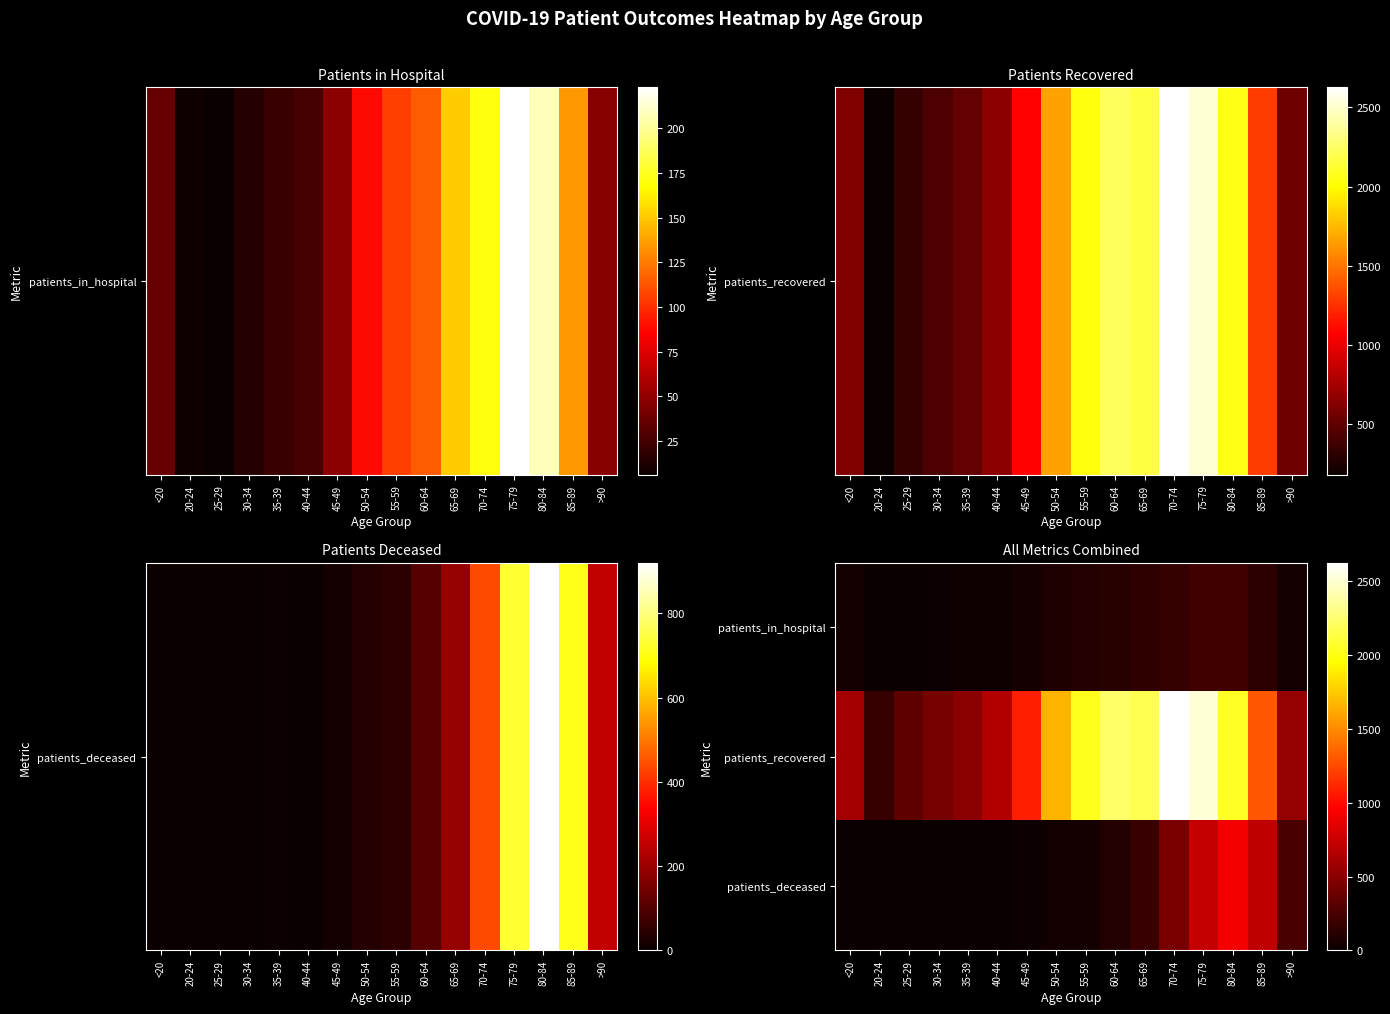

Rank the series by their maximum value, from highest to lowest.

patients_recovered, patients_deceased, patients_in_hospital